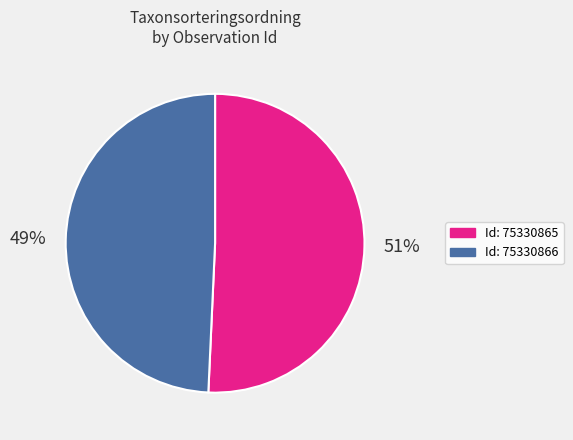

Is there any slice that represents more than half of the pie?

Yes